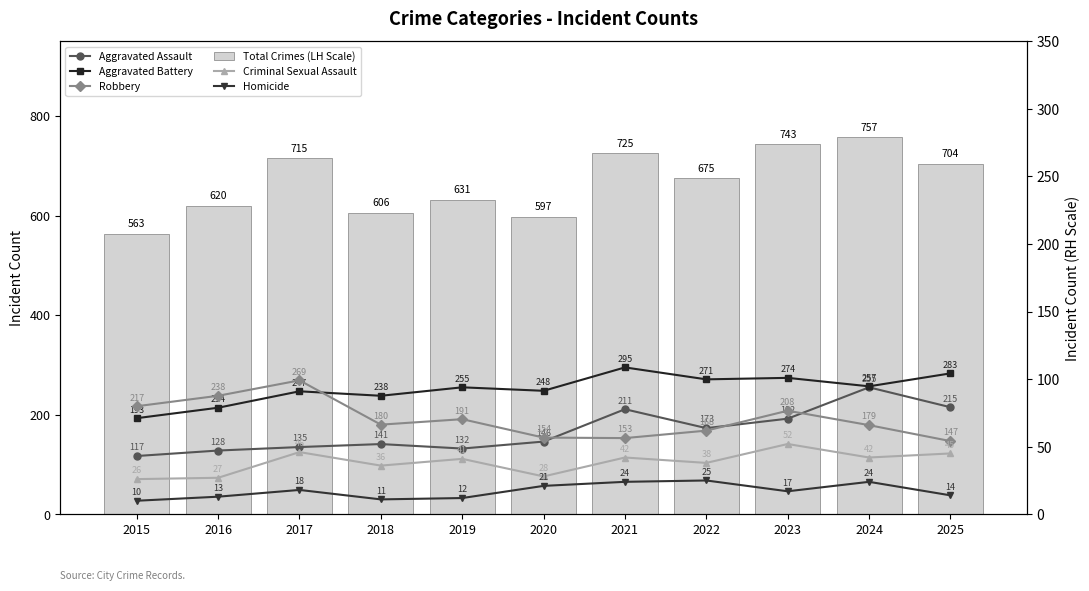

What is the difference between the highest and lowest values at 2020?

576